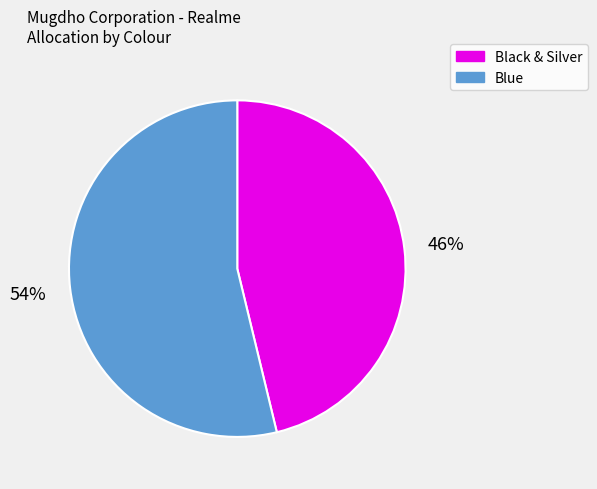

Which slice is the largest?

Blue